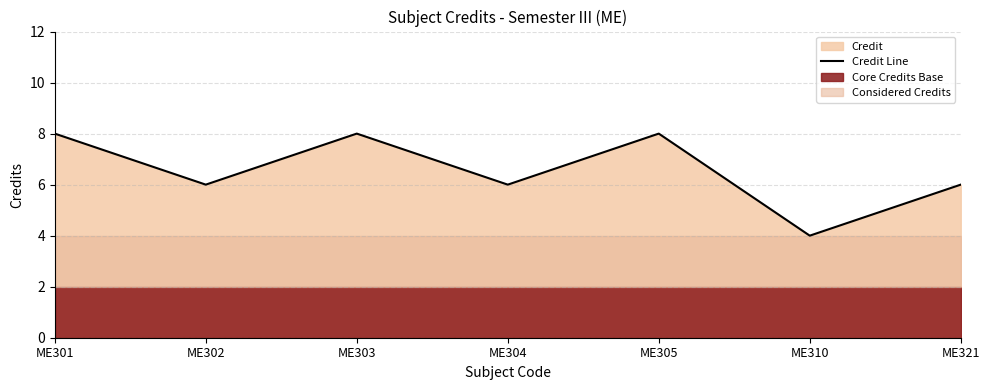

List the labels in order of value, largest first.

ME301, ME303, ME305, ME302, ME304, ME321, ME310